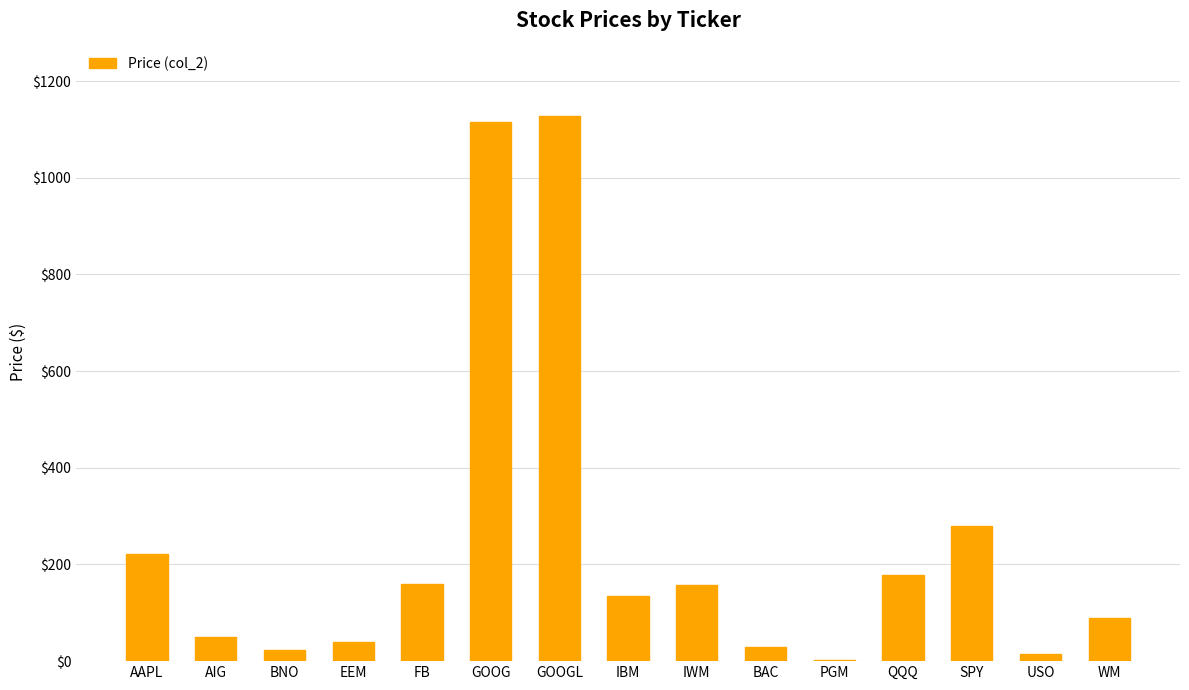

The chart shows a value of 158.0 at IWM. True or false?

True